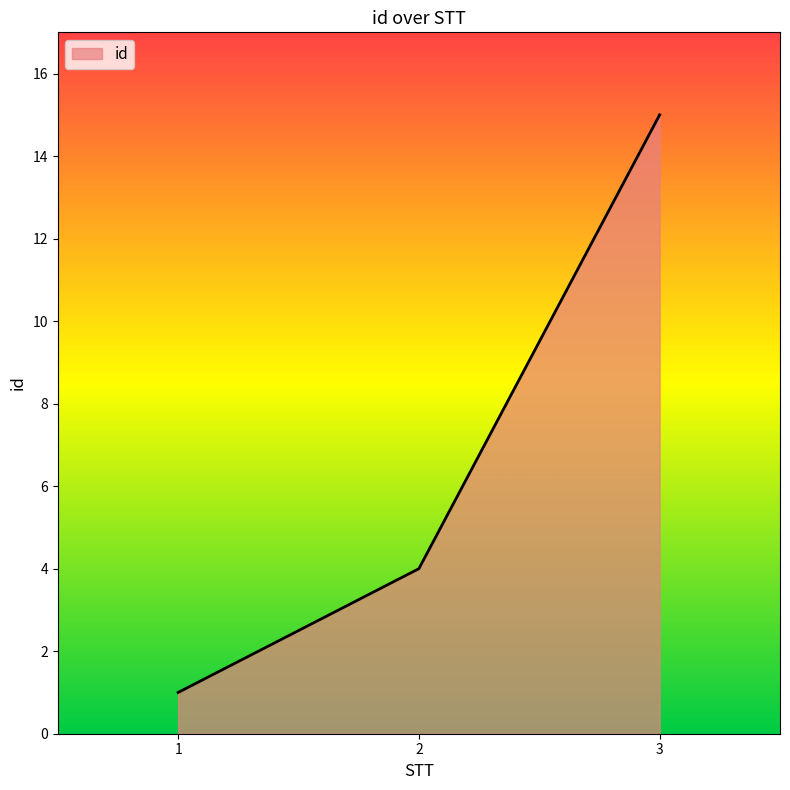

Which label corresponds to the largest value in the chart?

3